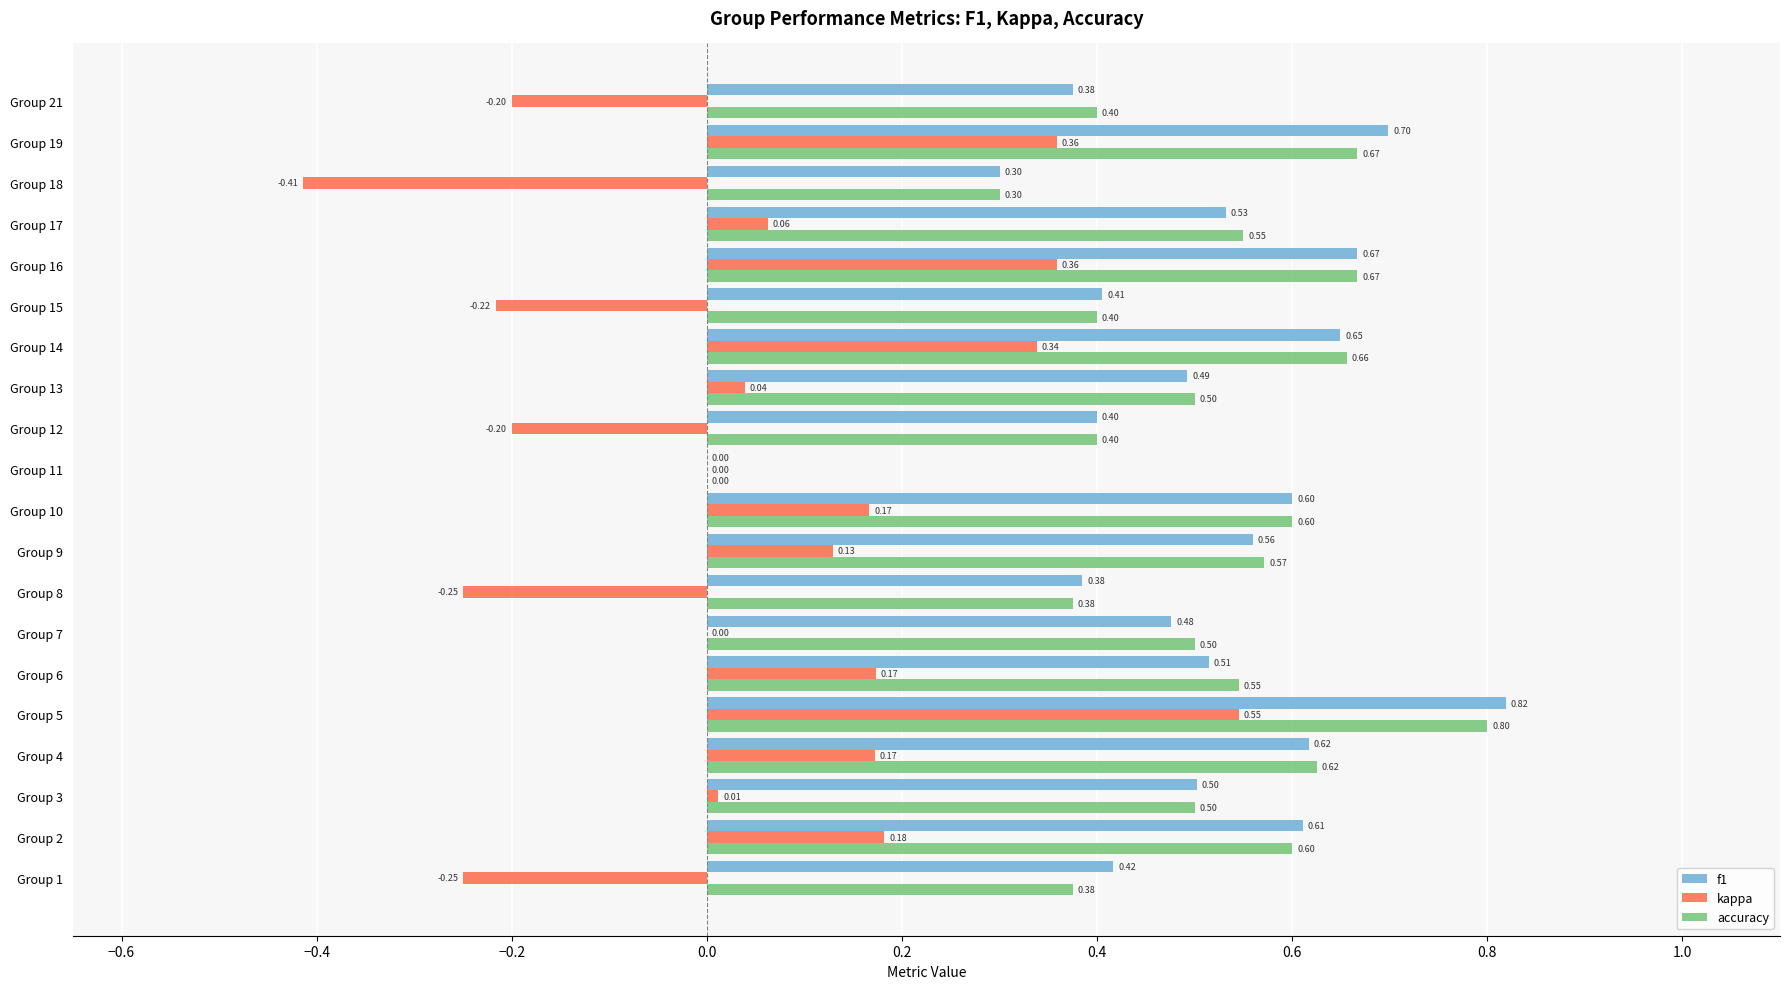

Which series changed the most between Group 3 and Group 8?

kappa